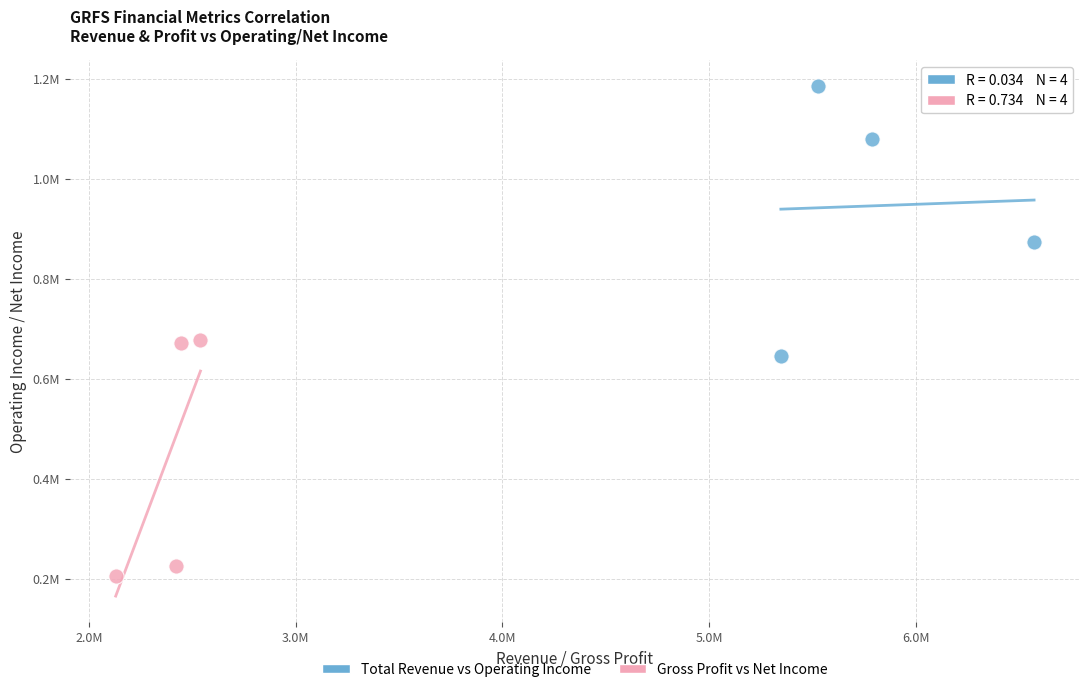

Which series has the widest spread of Y values?

Total Revenue vs Operating Income